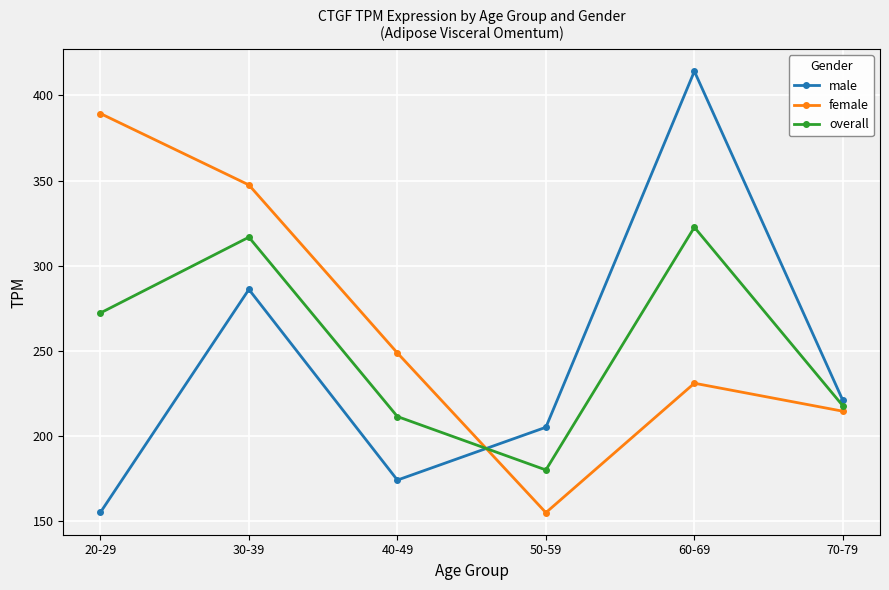

Is it true that overall equals 322.5 at 60-69?

True